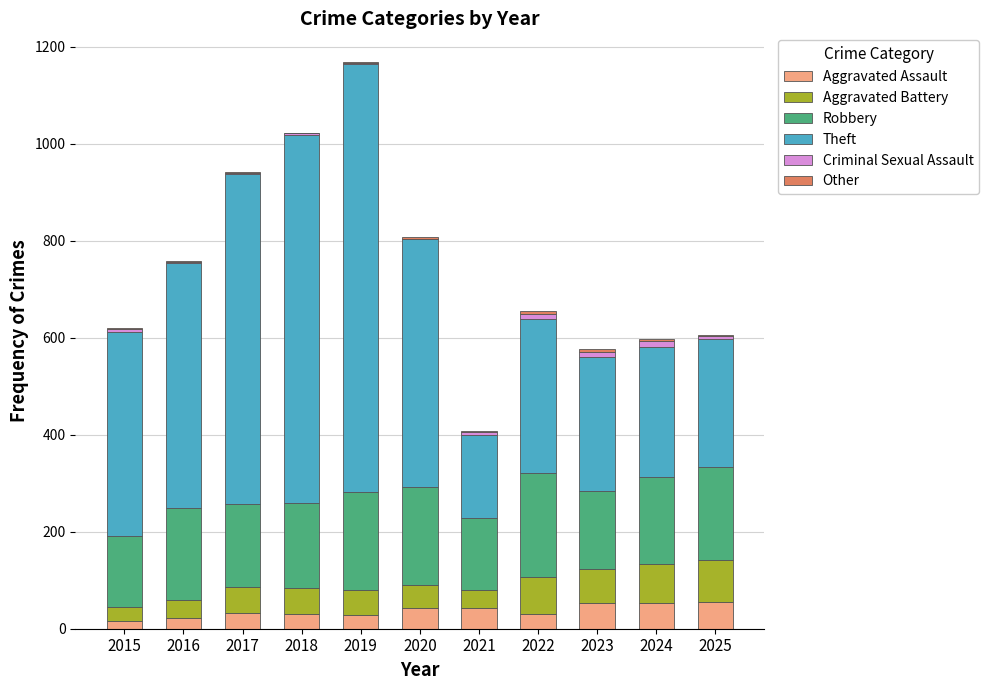

What is the maximum value for Aggravated Assault?

55